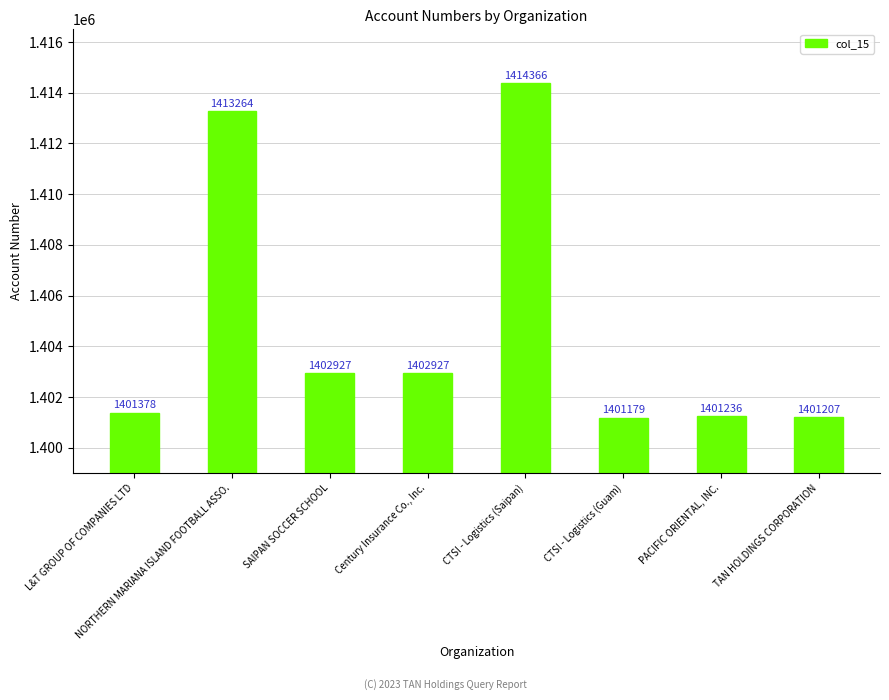

How many series are shown in this chart?

1